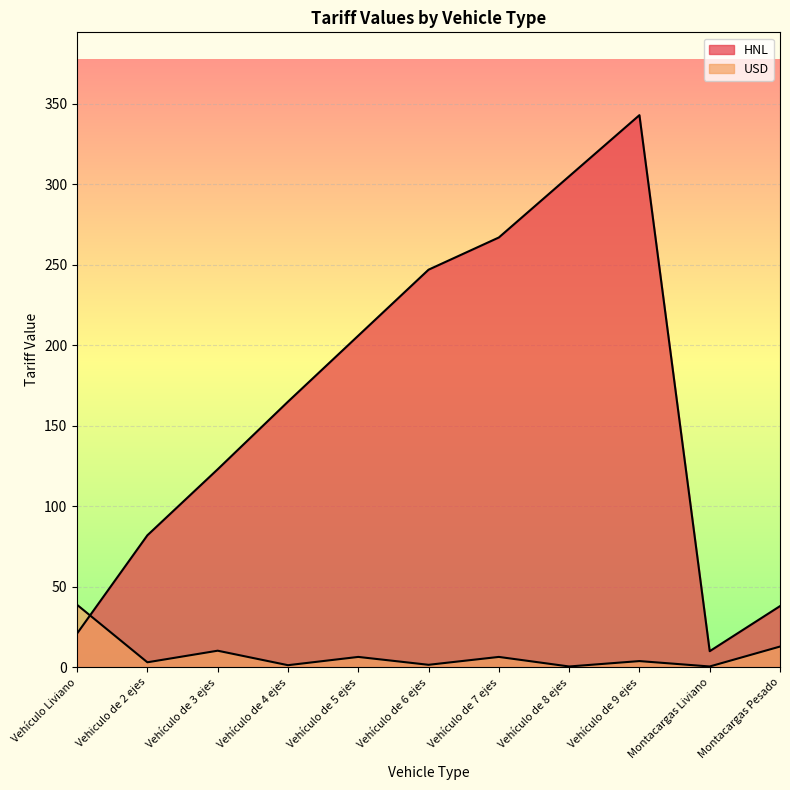

True or false: HNL has more than 2 interior local peaks.

False